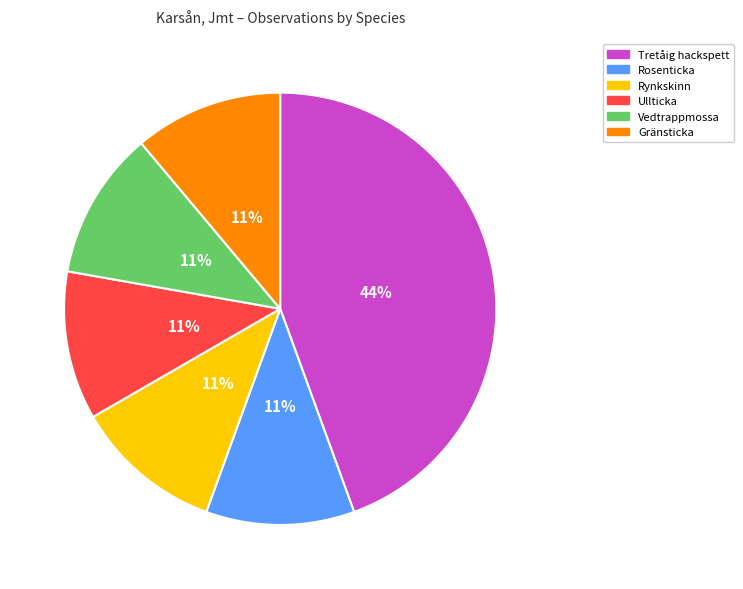

To the nearest percent, what is the average slice percentage?

17%